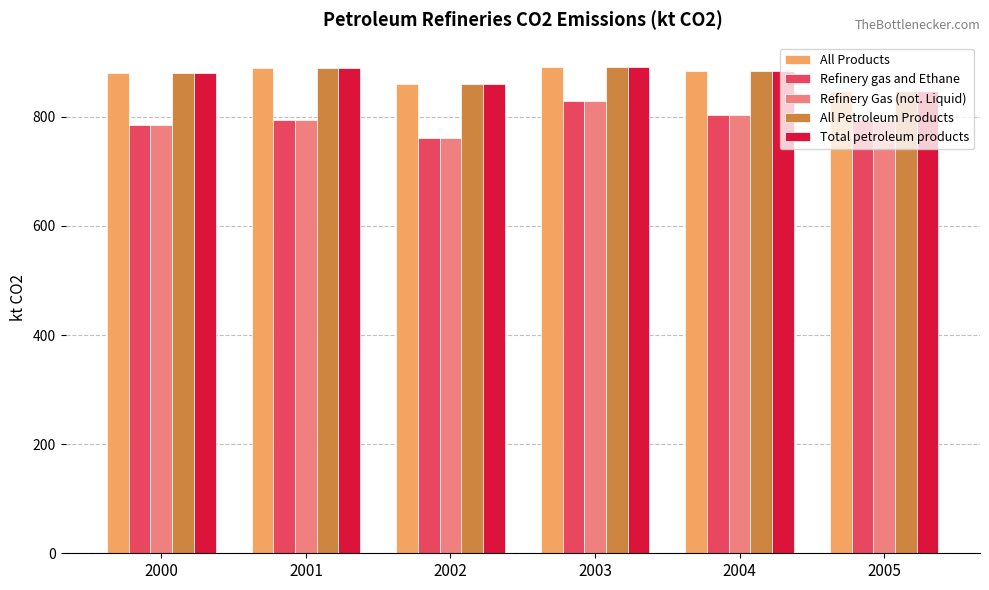

What is the difference between the highest and lowest values at 2005?

52.6